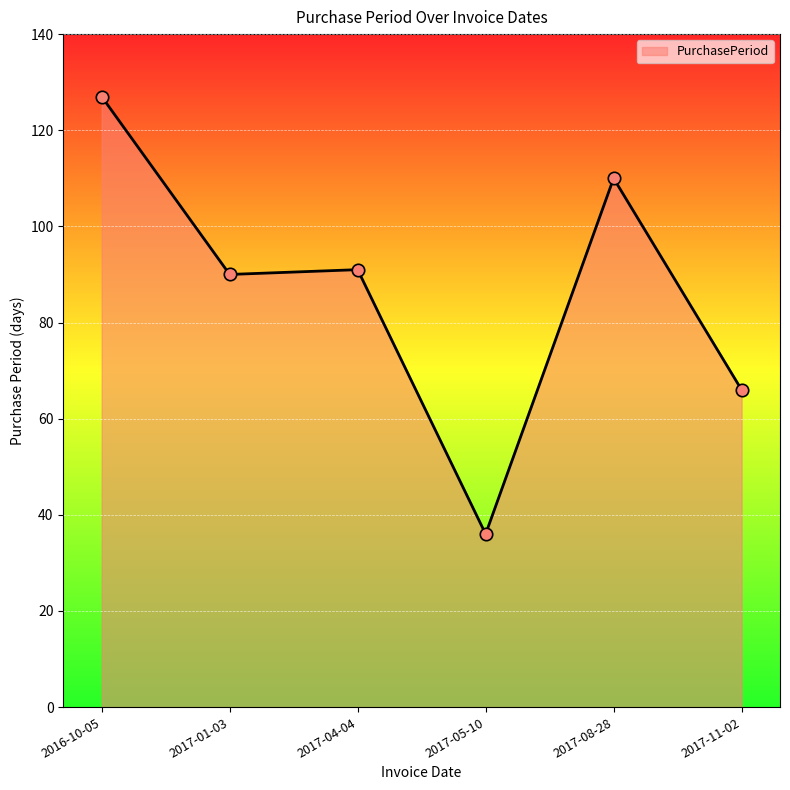

Approximately how many times larger is the value at 2017-05-10 compared to 2017-08-28?

0.3